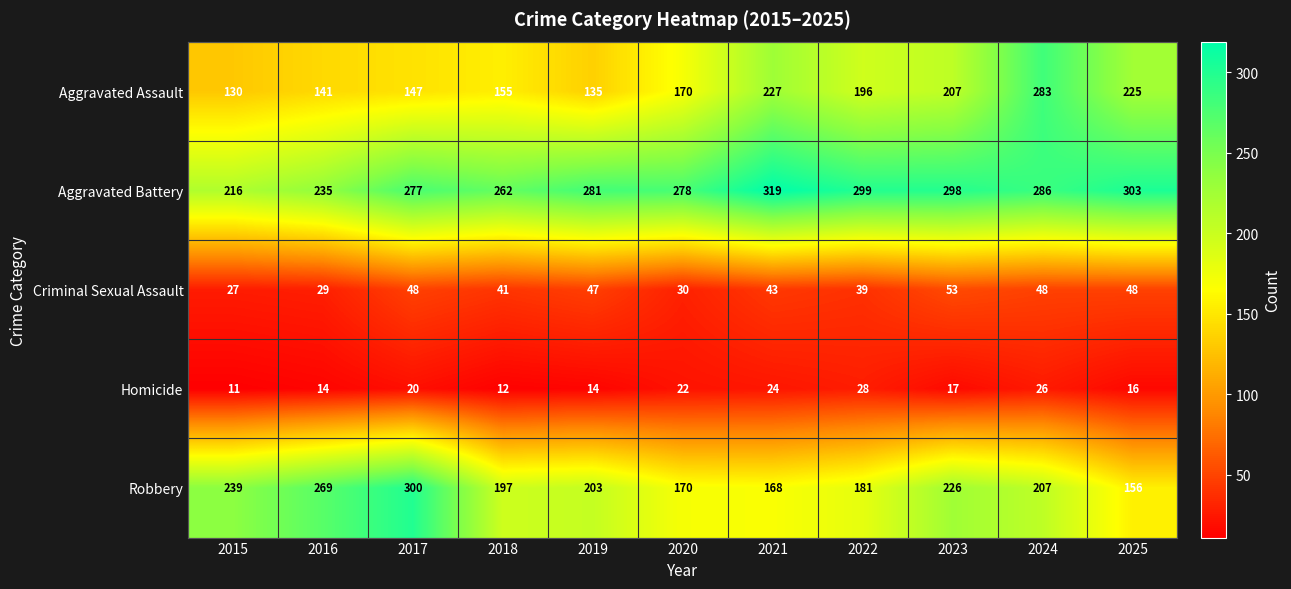

Where does the Criminal Sexual Assault series first go above 43?

2017